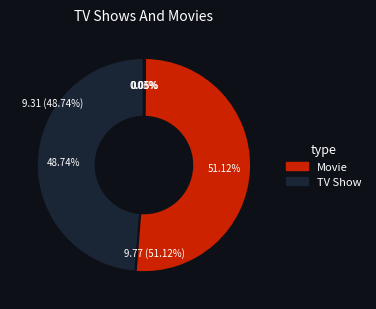

Does any single category account for the majority?

Yes